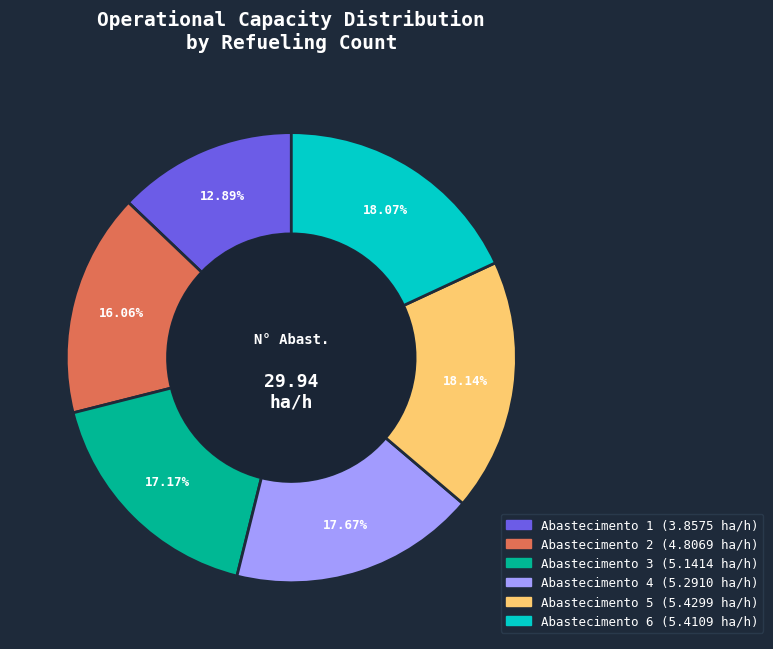

Does any single category account for the majority?

No